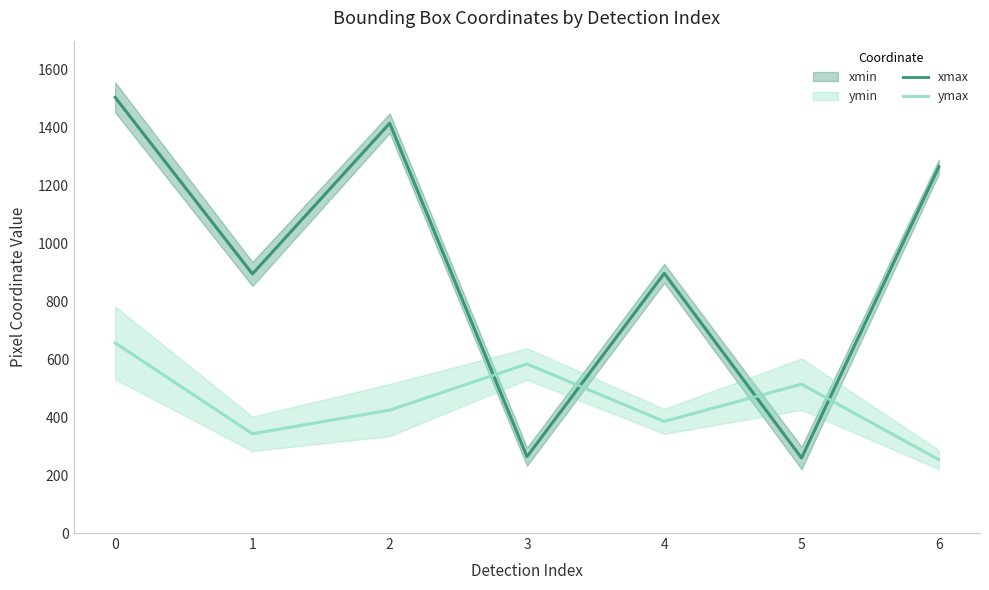

Reading right to left, transcribe all the data shown in this chart.

xmax: 1264.3	259.2	896.5	263.7	1414.8	894.5	1504.3
ymax: 253.4	513.9	385.4	583.7	424.5	342.7	656.6